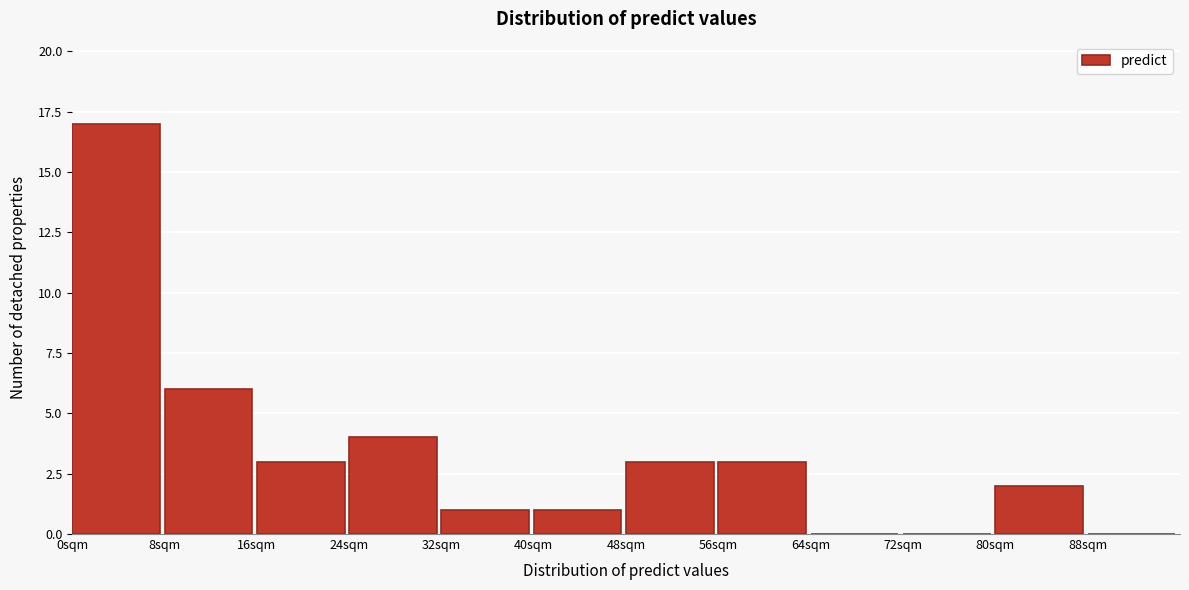

How tall is the bar that spans 24 to 32 on the x-axis? The values are not printed on the chart, so give them approximately, as read against the axis.

4